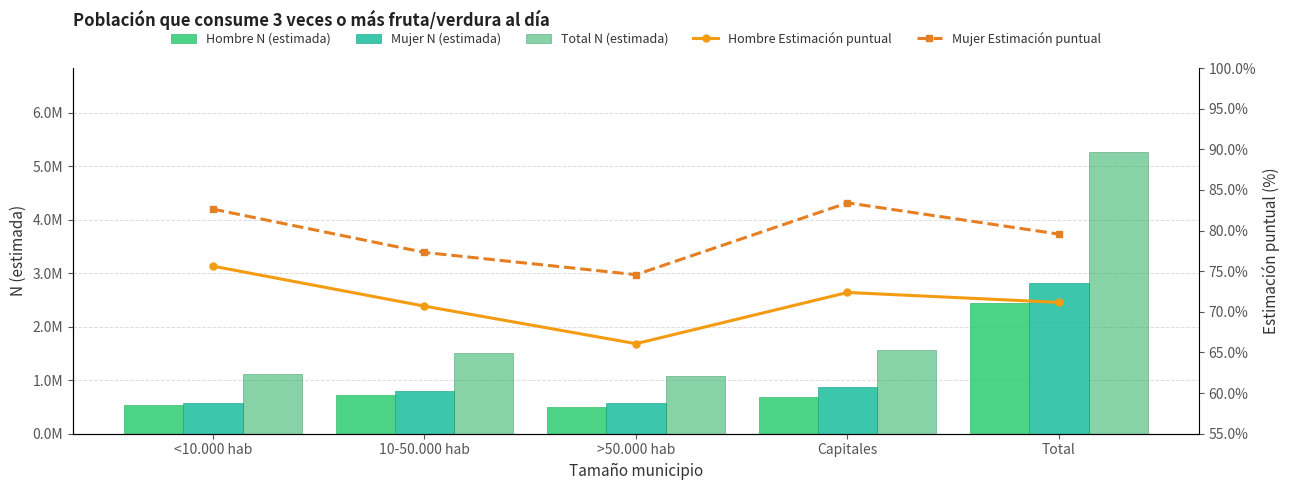

What is the minimum value shown in the chart?

0.7